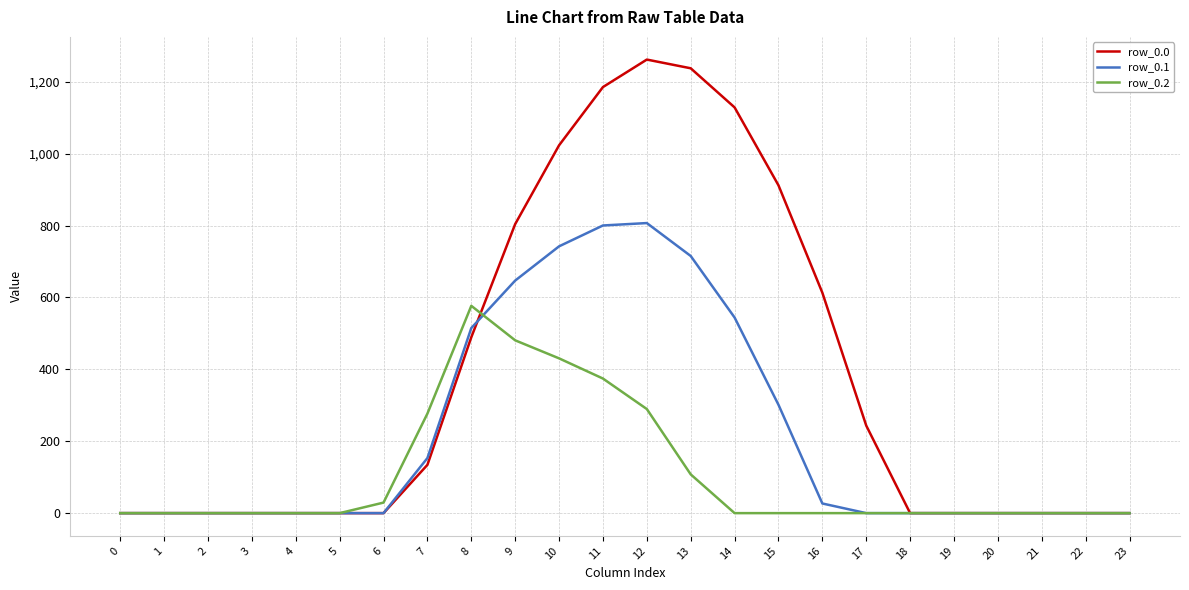

What is the total value across all series at 7?

564.5